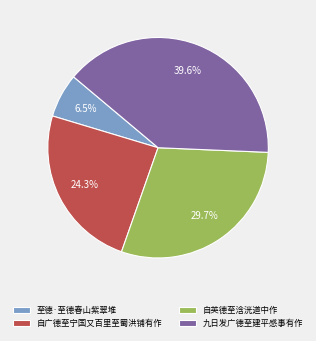

Between 至德·至德春山紫翠堆 and 九日发广德至建平感事有作, which is larger?

九日发广德至建平感事有作